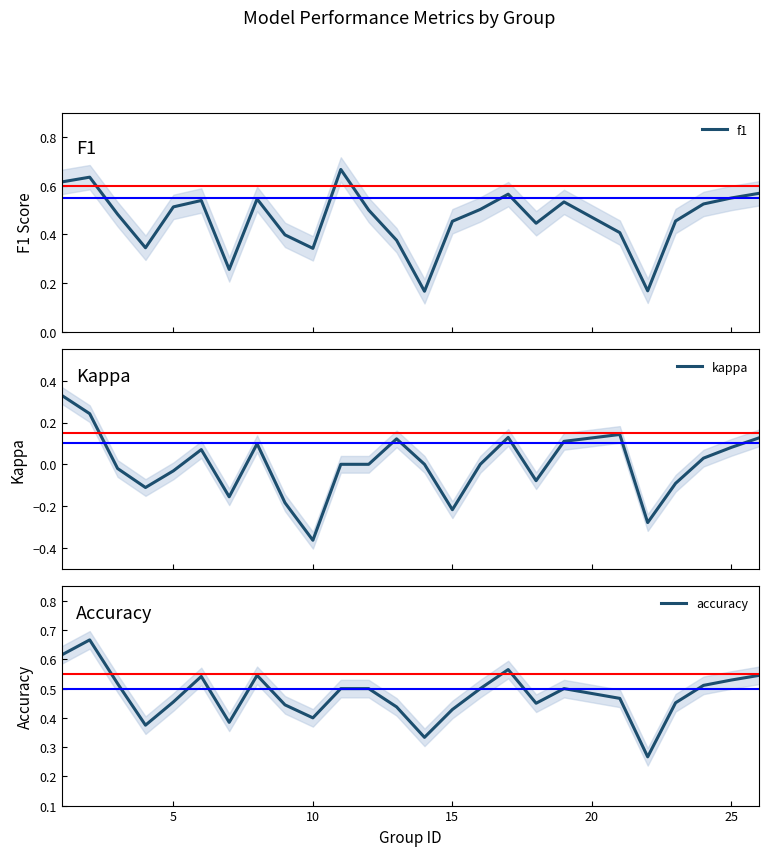

Is it true that accuracy equals 0.3 at 15?

False